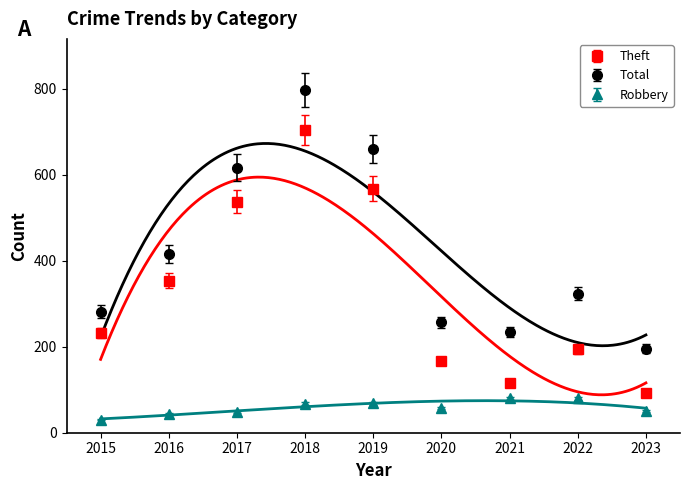

Which category has the highest value in the Total series?

2018